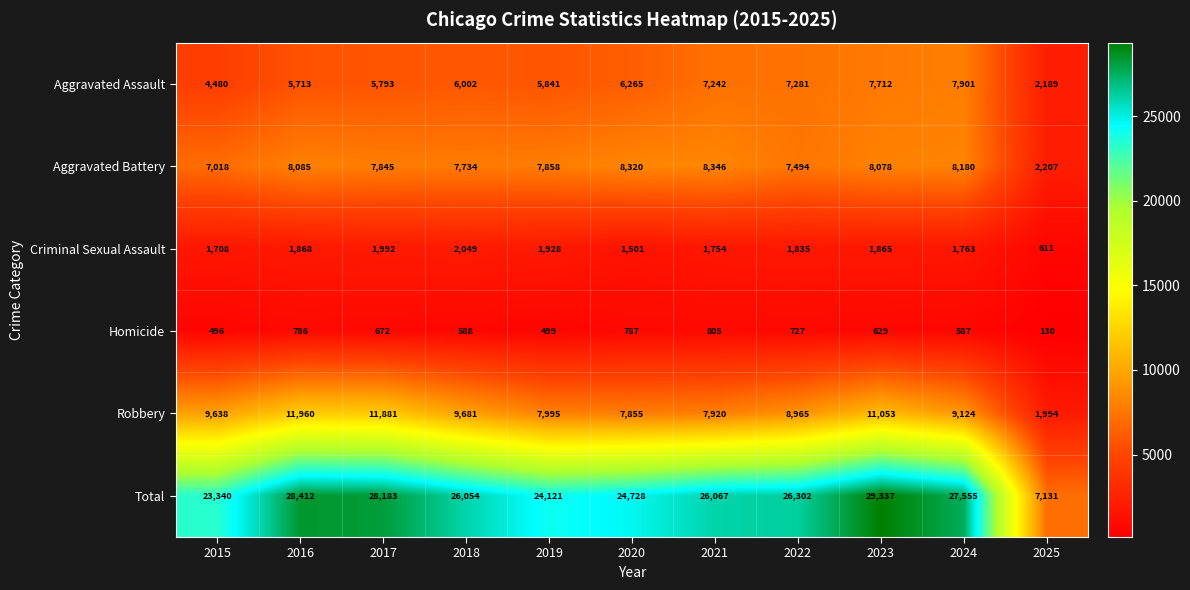

How many categories are shown in the chart?

11